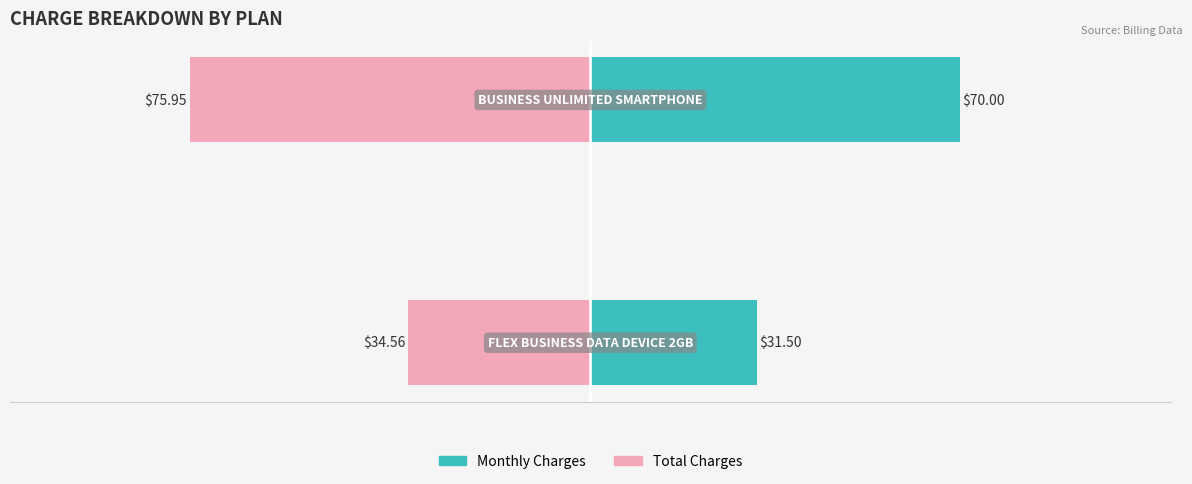

What is the approximate value of Total Charges at −125?

-34.6